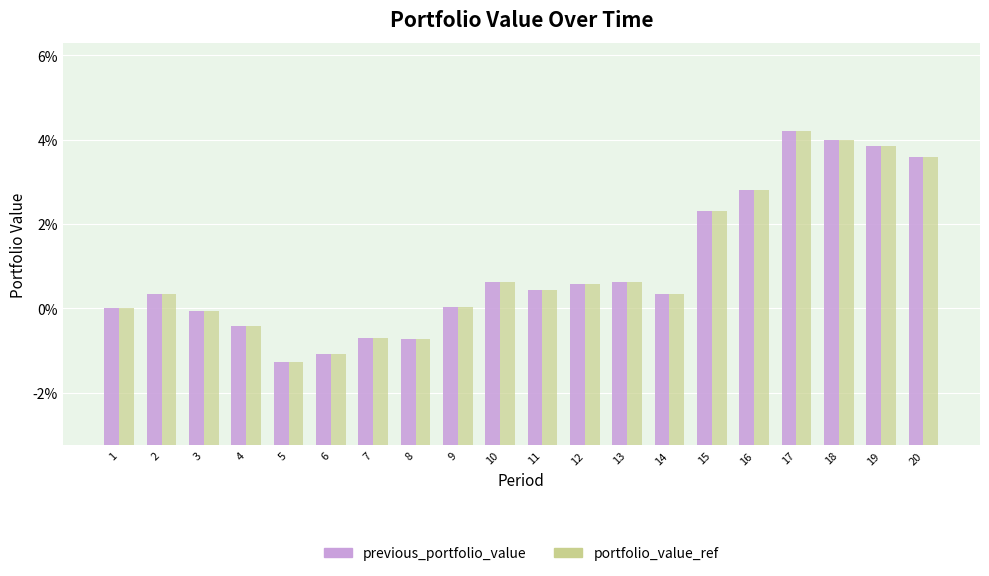

What is the difference between the second highest and minimum values in the portfolio_value_ref series?

5263051.9